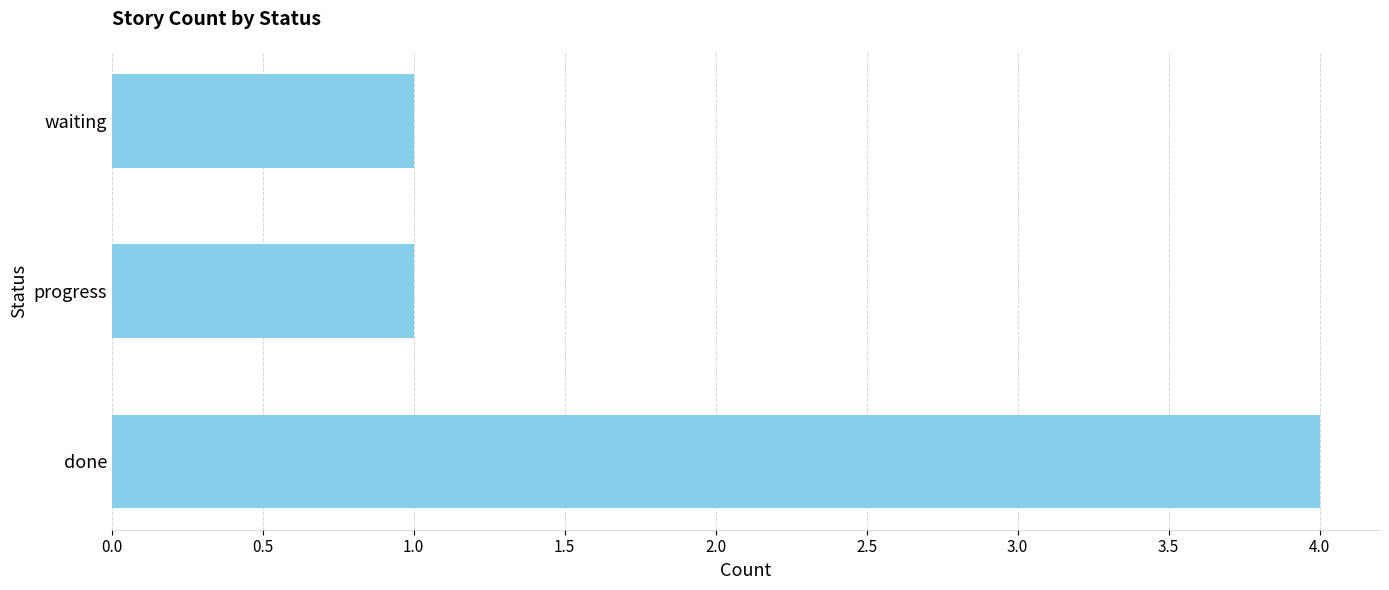

Reading top to bottom, extract all data points from this chart.

waiting=1	progress=1	done=4